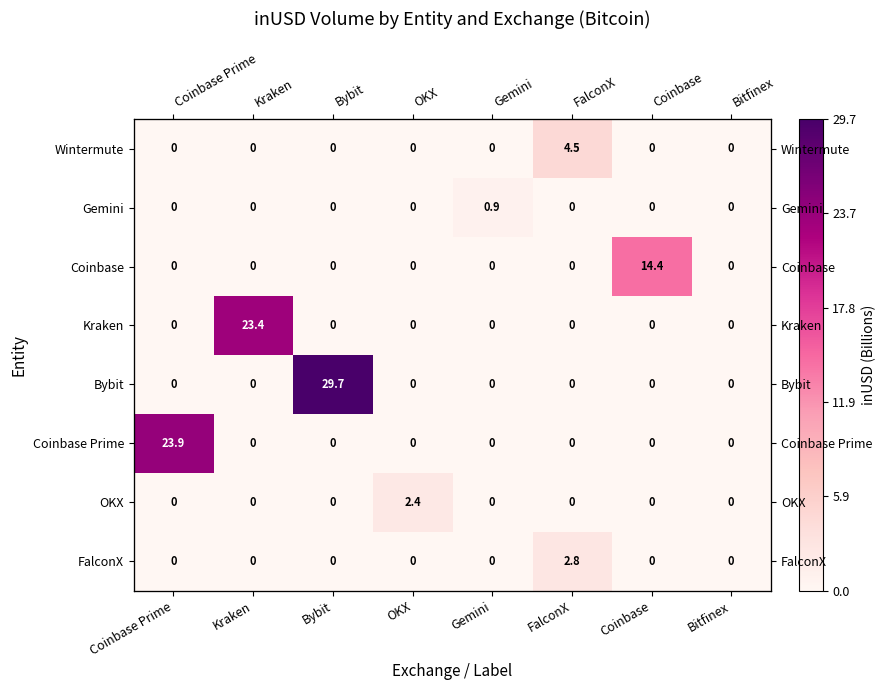

Which series has the largest total across all categories?

Bybit